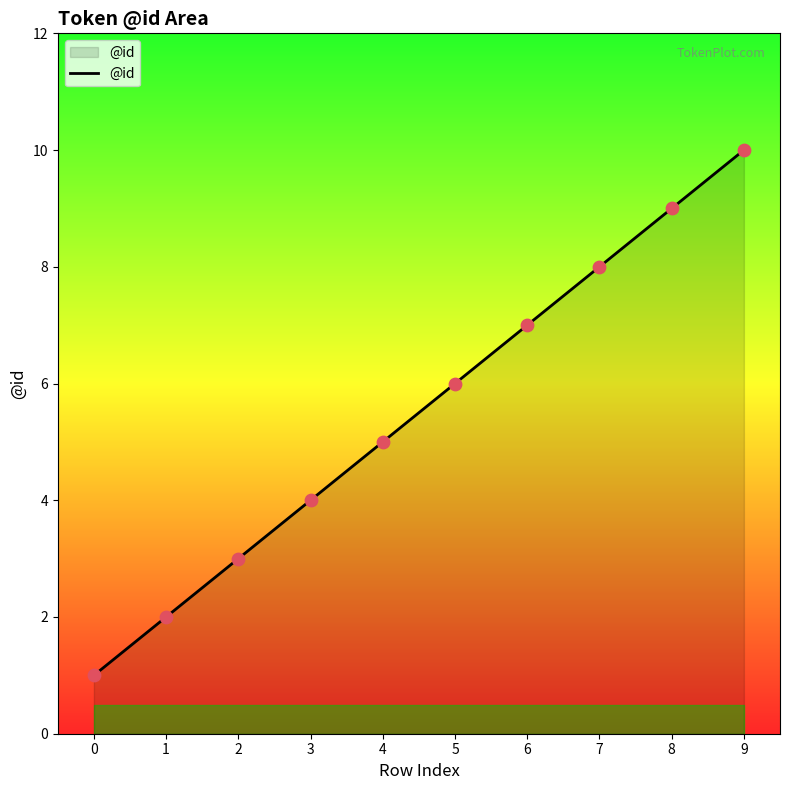

What is the ratio of the value at 2 to the value at 6?

0.4